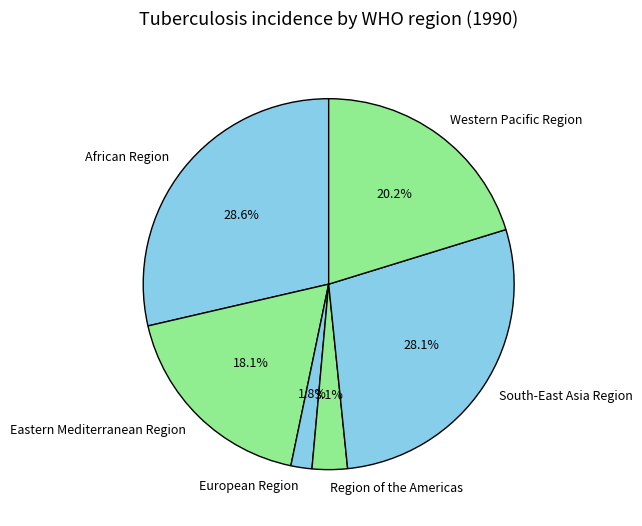

The Region of the Americas slice represents 8% of the pie. True or false?

False